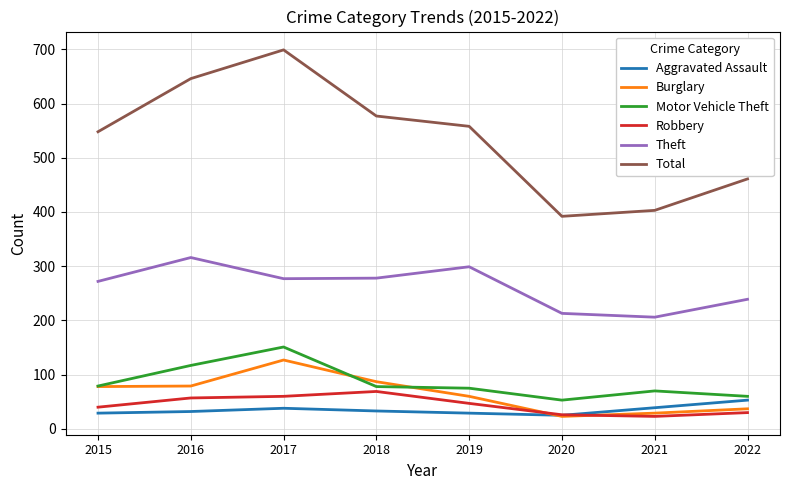

Count the number of data series in this chart.

6